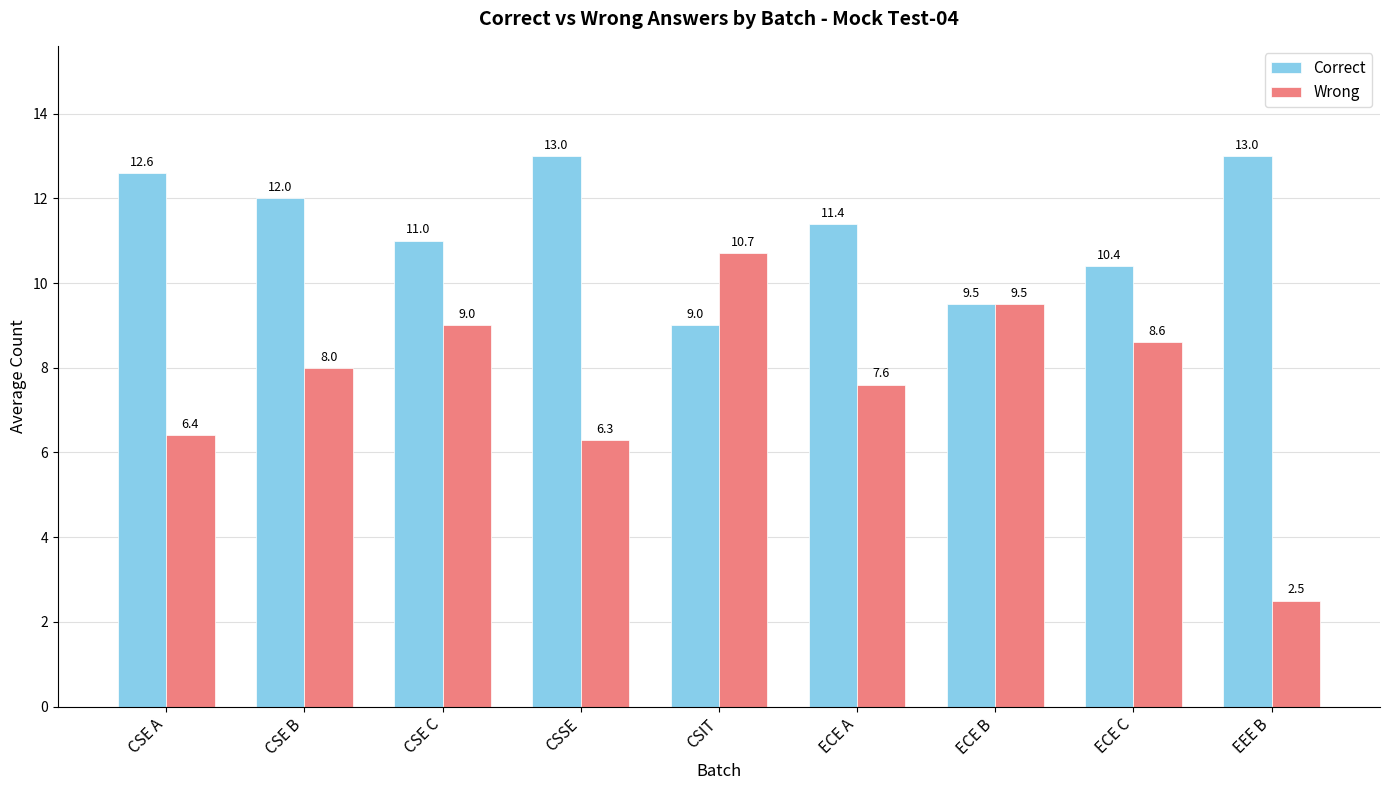

Read the Wrong value at ECE C.

8.6